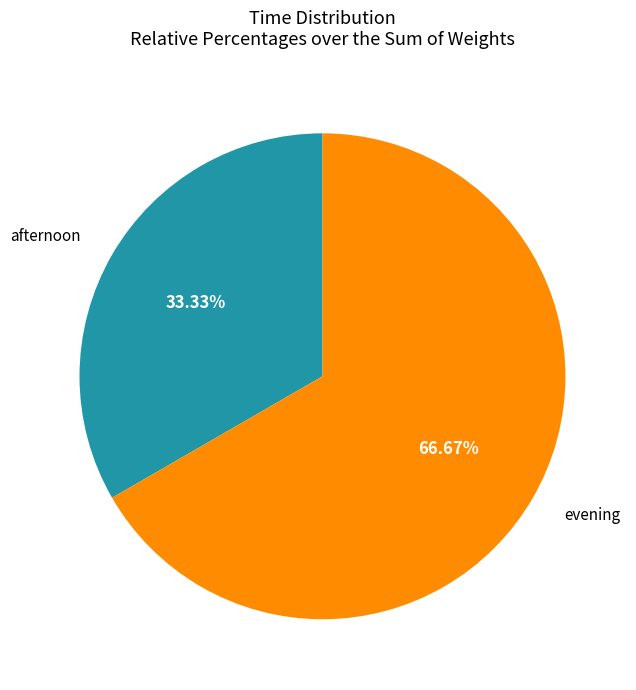

Which category has the smallest portion of the pie?

afternoon